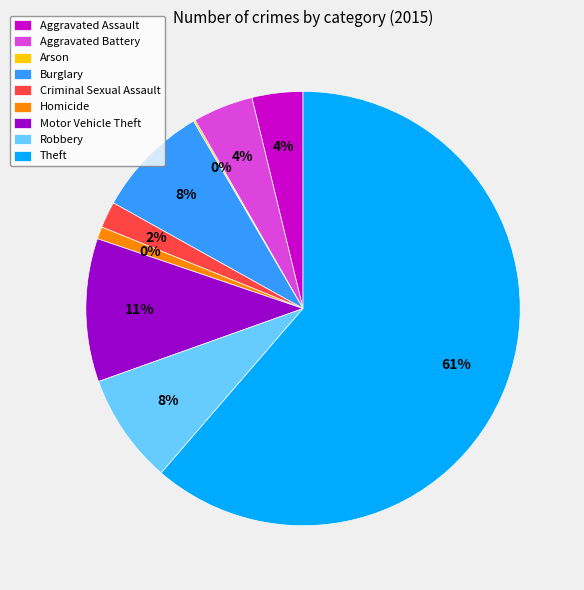

Is it true that Theft is 61% of the pie?

True